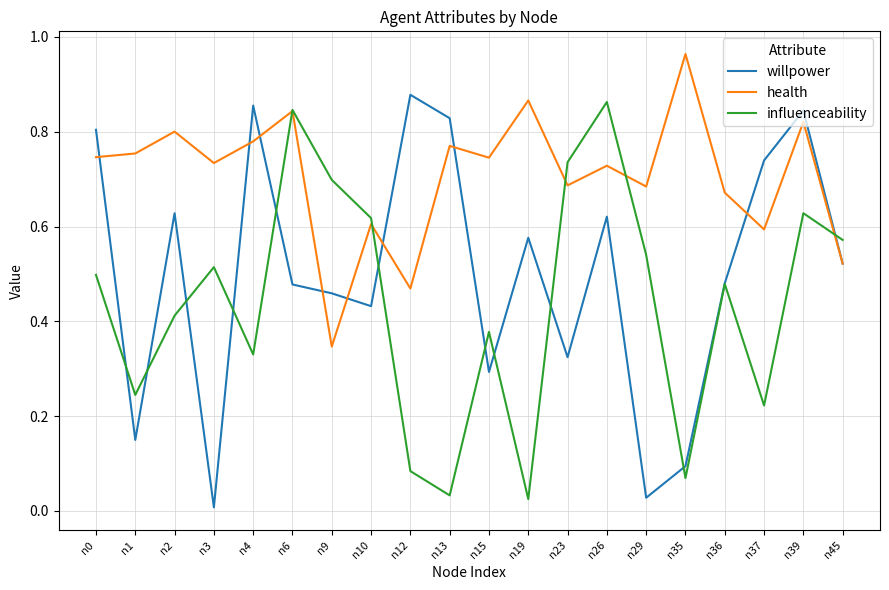

Between n39 and n45, which series saw the biggest shift?

willpower